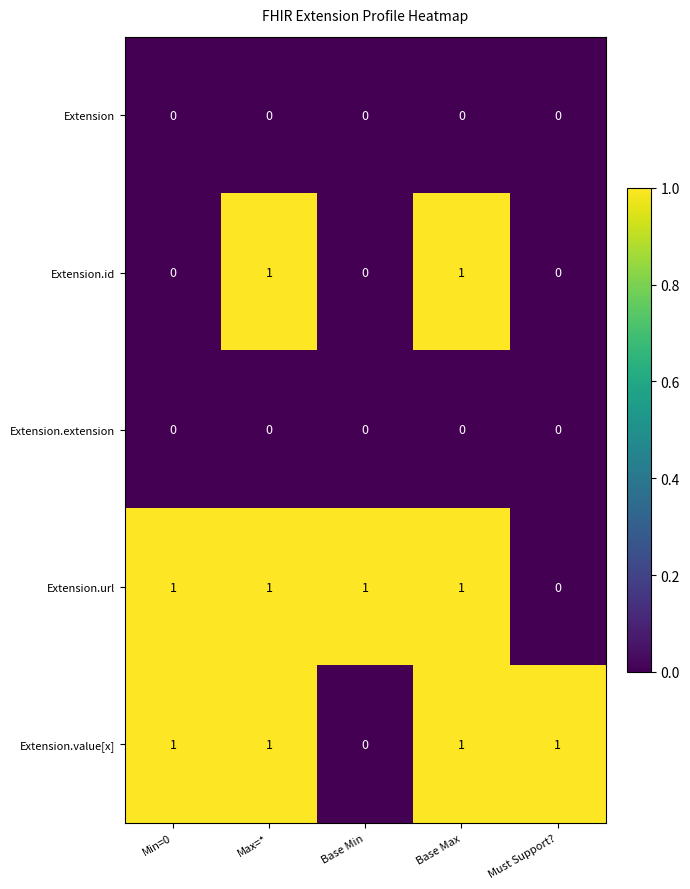

At which label is Extension.value[x] closest to 0?

Base Min